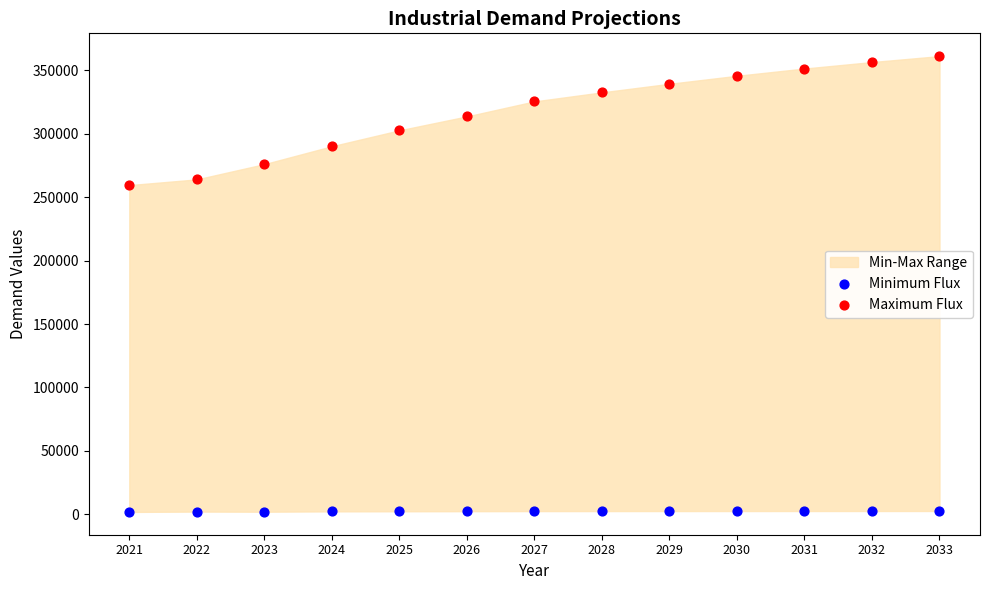

Which series contains the highest Y value?

Maximum Flux